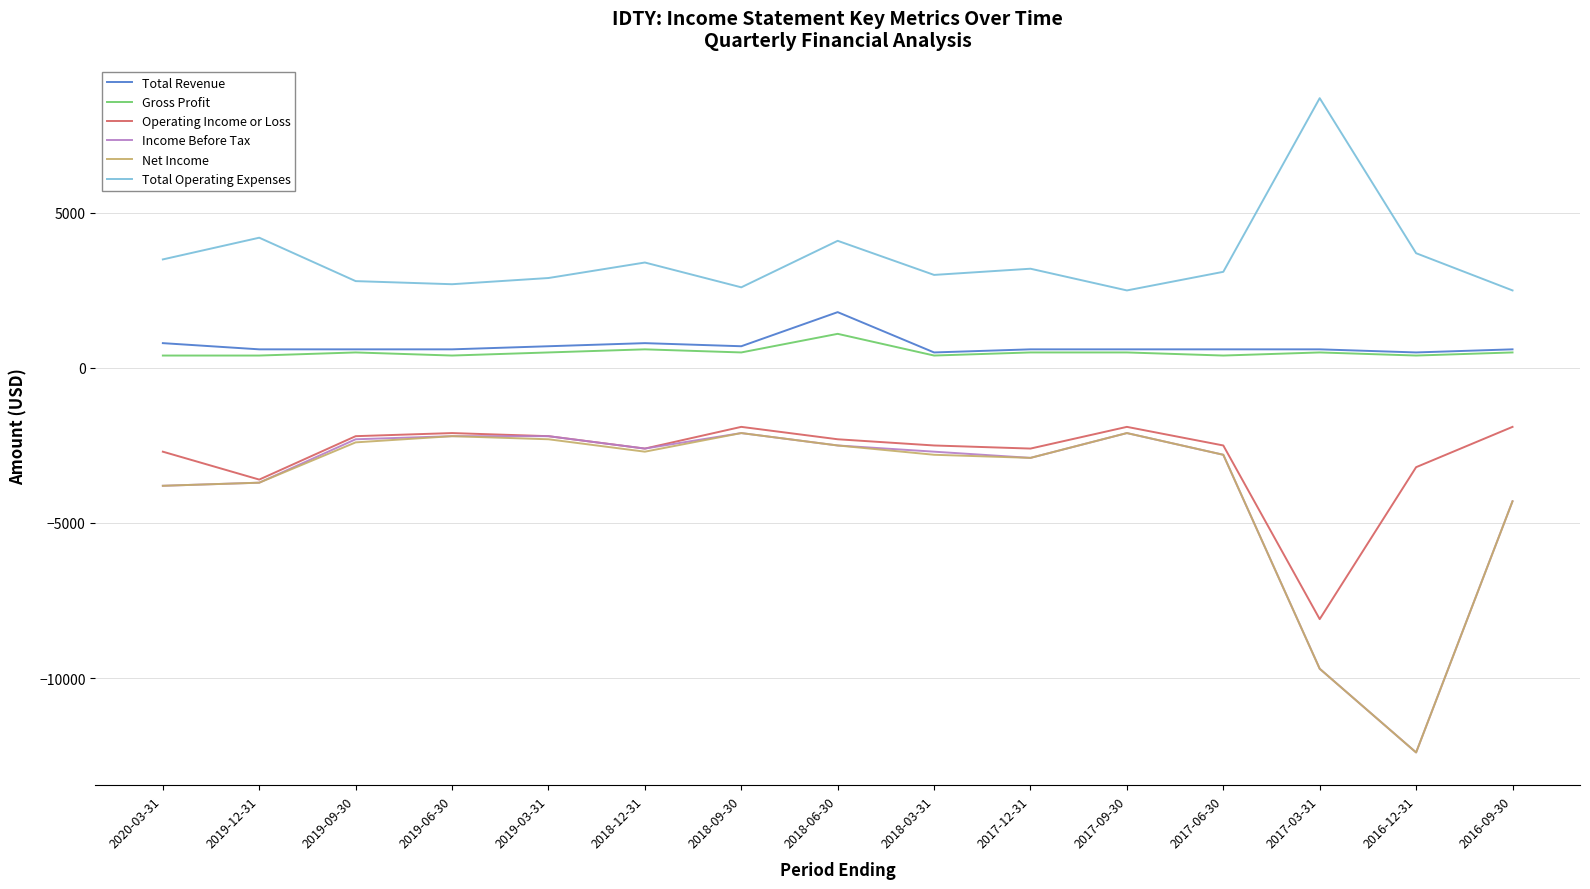

True or false: Income Before Tax and Total Operating Expenses cross at least once.

False